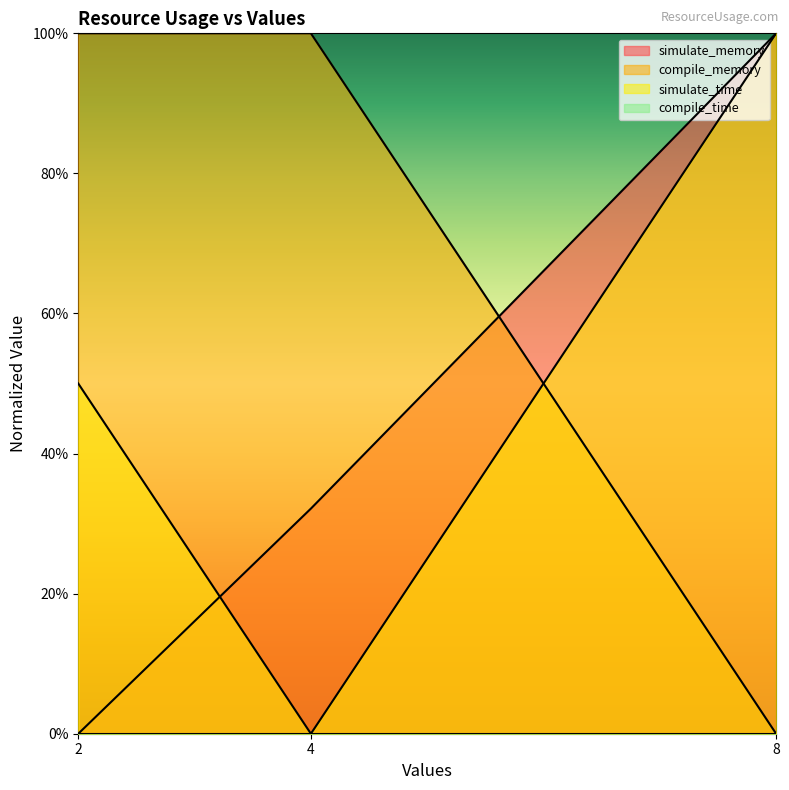

Reading left to right, what are all the values shown in this chart?

simulate_time: 0.5	0.0	1.0
compile_memory: 1.0	1.0	0.0
simulate_memory: 0.0	0.3	1.0